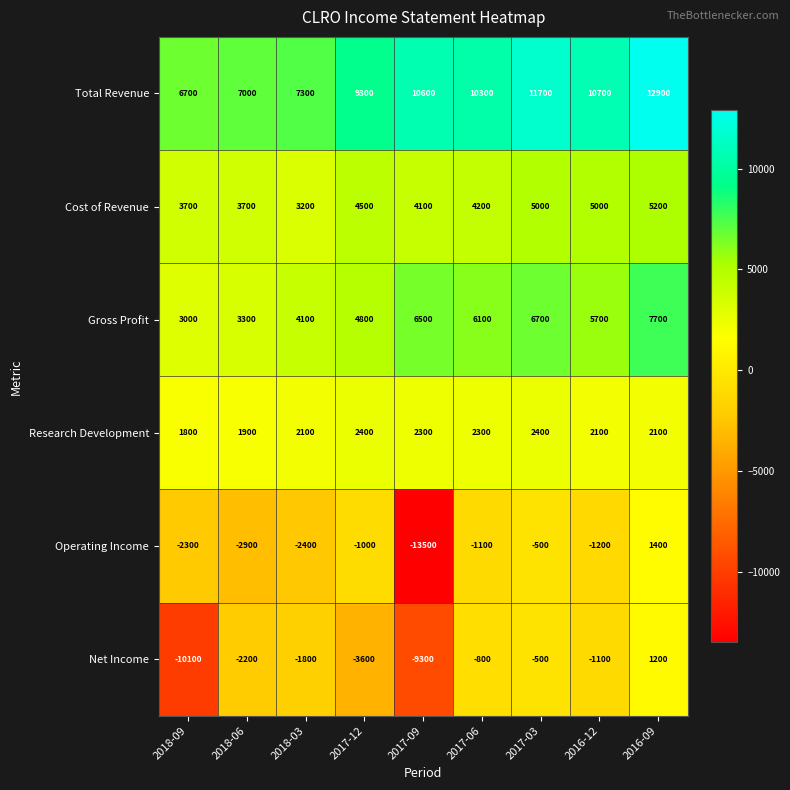

Rank the series by their maximum value, from lowest to highest.

Net Income, Operating Income, Research Development, Cost of Revenue, Gross Profit, Total Revenue